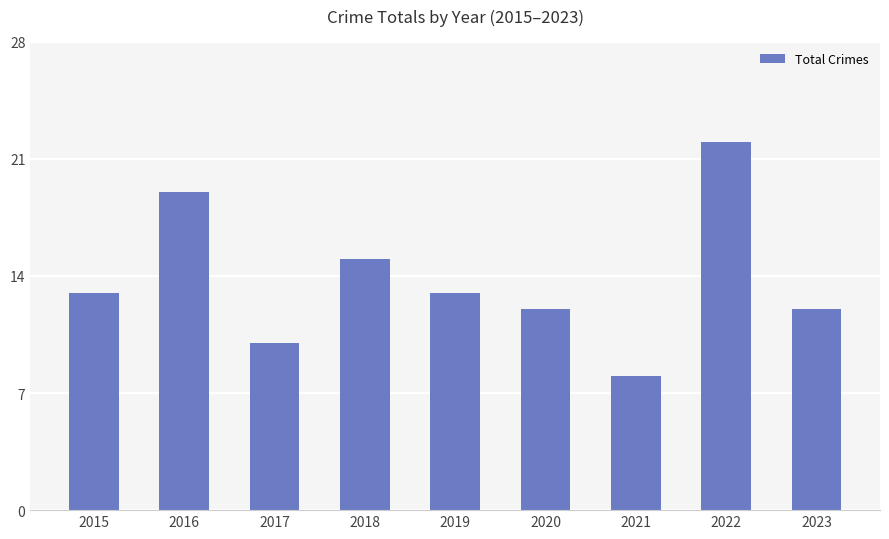

Which has a higher value, 2017 or 2021?

2017